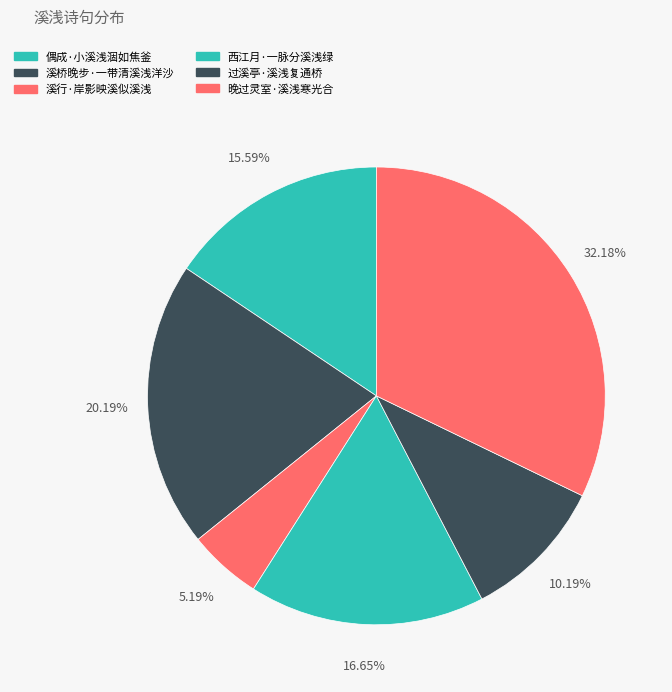

Rank the categories by value from lowest to highest.

溪行·岸影映溪似溪浅, 过溪亭·溪浅复通桥, 偶成·小溪浅涸如焦釜, 西江月·一脉分溪浅绿, 溪桥晚步·一带清溪浅洋沙, 晚过灵室·溪浅寒光合